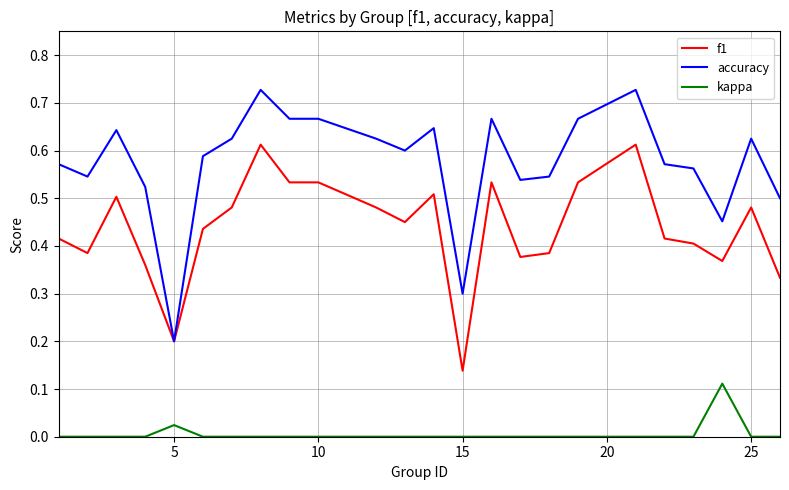

Which series has the largest range (max minus min)?

accuracy